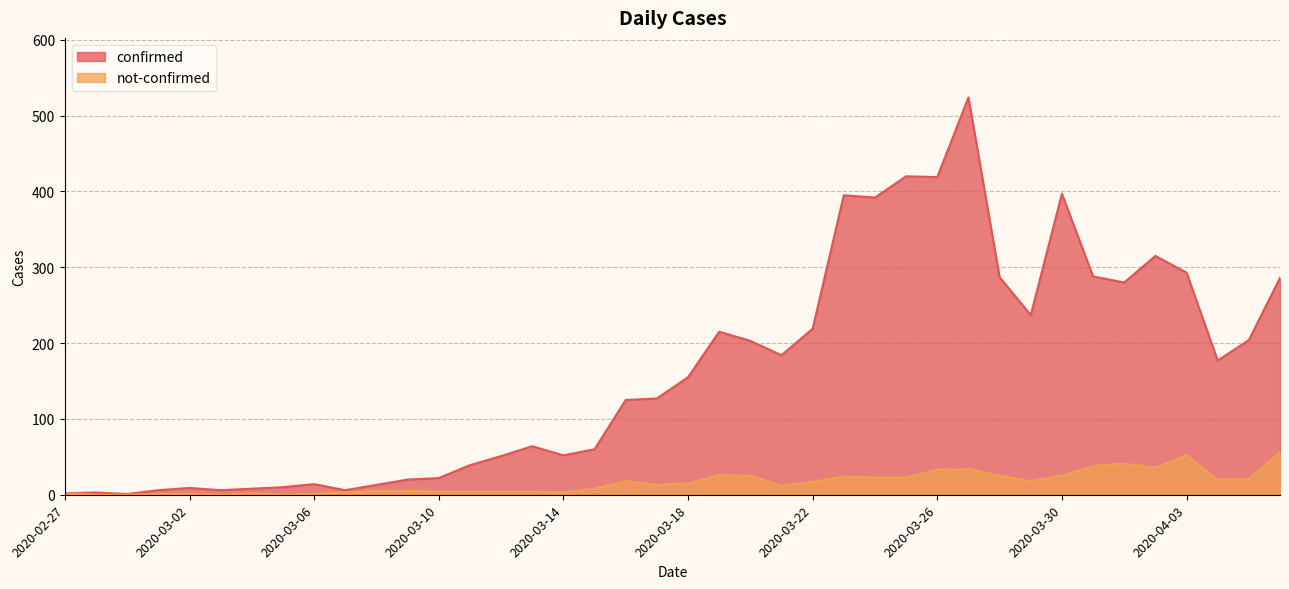

Reading left to right, extract all data points from this chart.

confirmed: 2	3	1	6	9	6	8	10	14	6	13	20	22	39	51	64	52	60	125	127	155	215	203	184	219	395	392	420	419	524	287	237	397	288	280	315	293	177	204	286
not-confirmed: 2	0	0	1	1	0	2	0	1	3	5	5	4	4	4	4	3	8	18	13	15	26	25	12	17	24	23	23	33	34	25	18	25	38	41	36	52	20	21	56